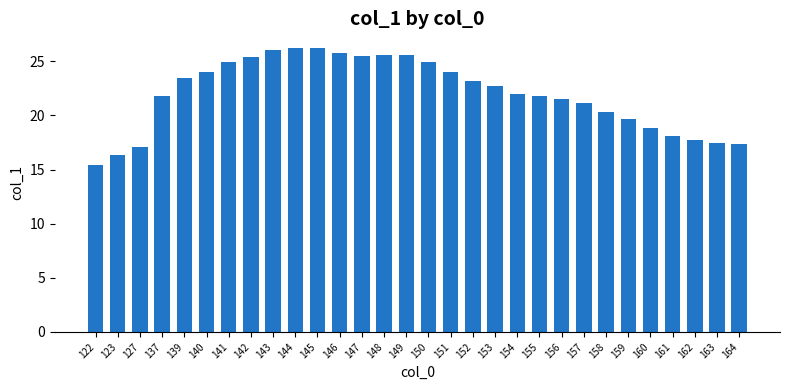

What is the sum of all values?

660.1